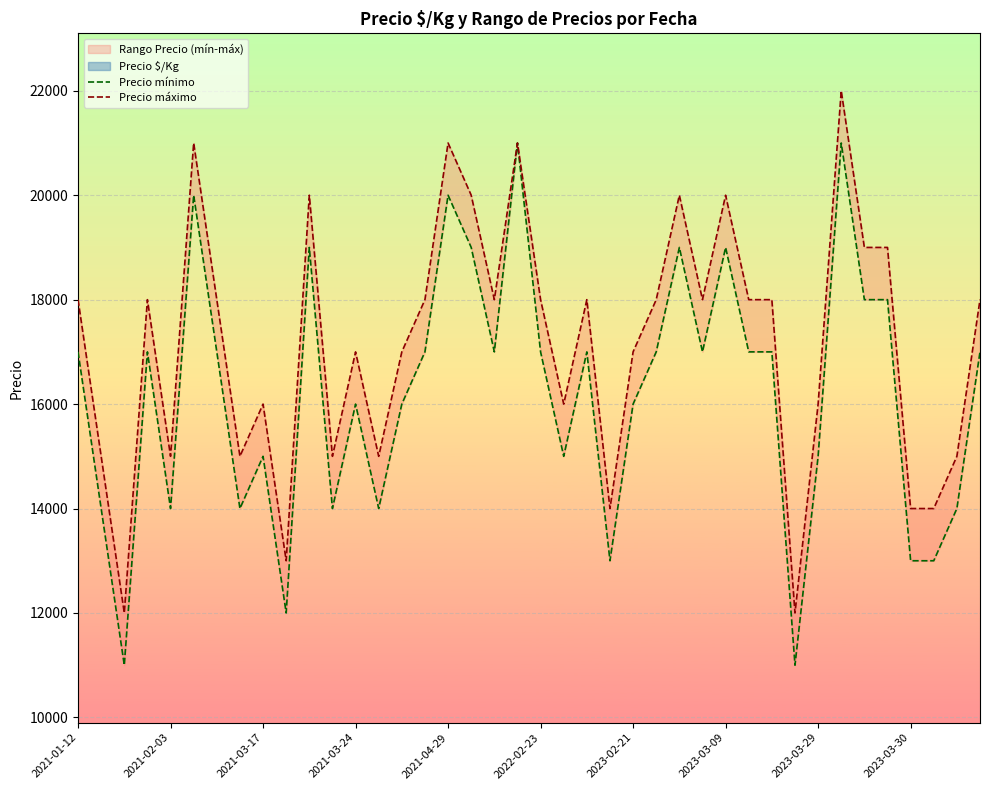

What is the difference between the highest and lowest values at 2021-03-24?

1000